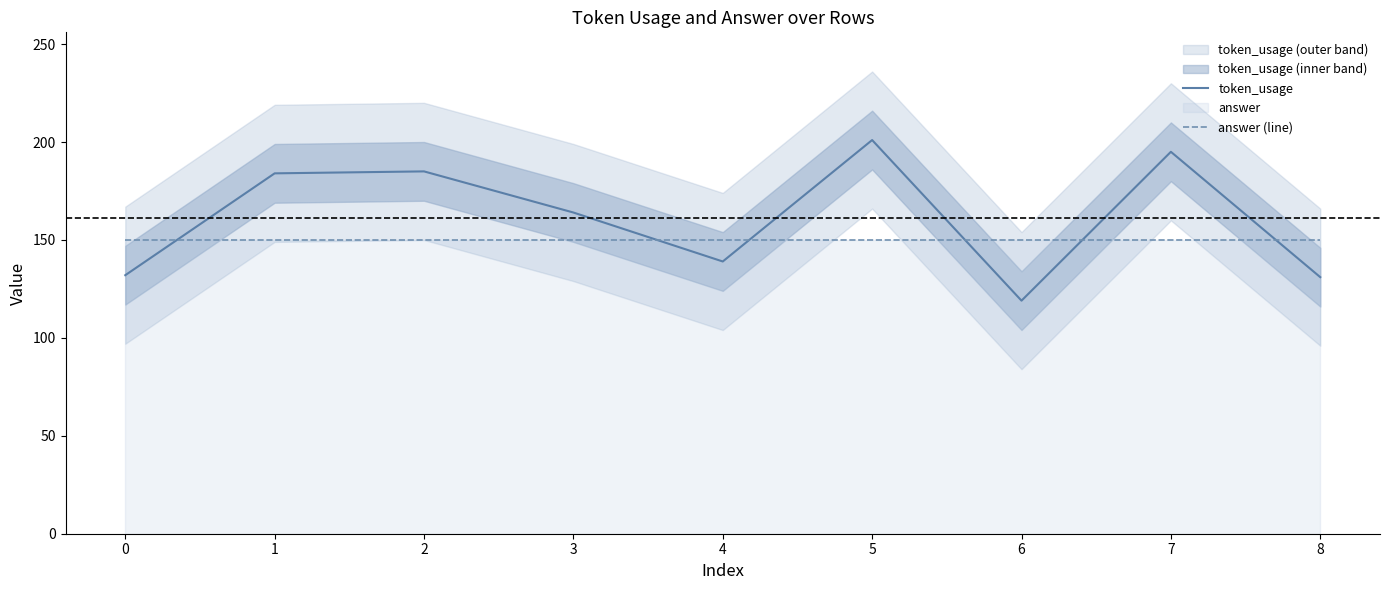

What is the difference between the maximum and minimum values in the token_usage series?

82